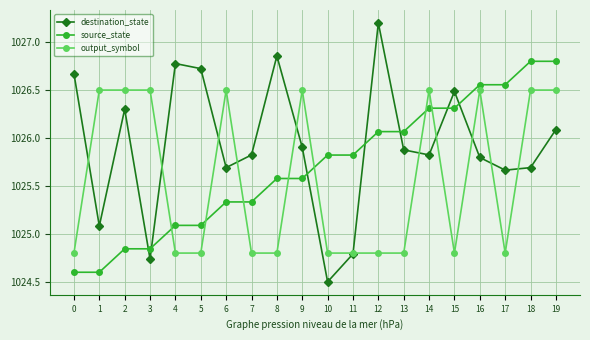

What is the maximum value for destination_state?

1027.2